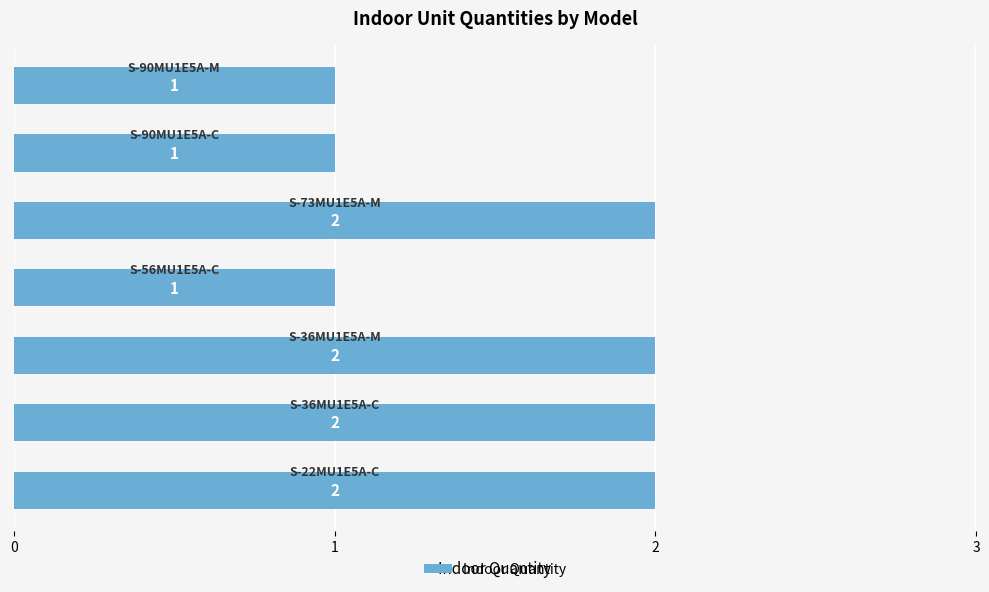

Reading bottom to top, what are all the values shown in this chart?

2	2	2	1	2	1	1